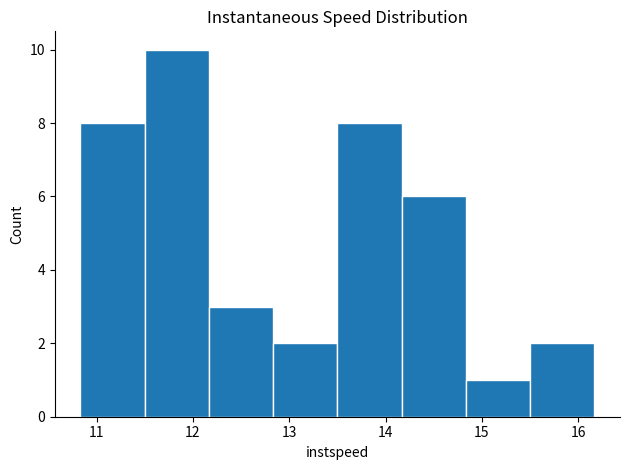

Over which range of the x-axis is the bar tallest?

11.5 to 12.2